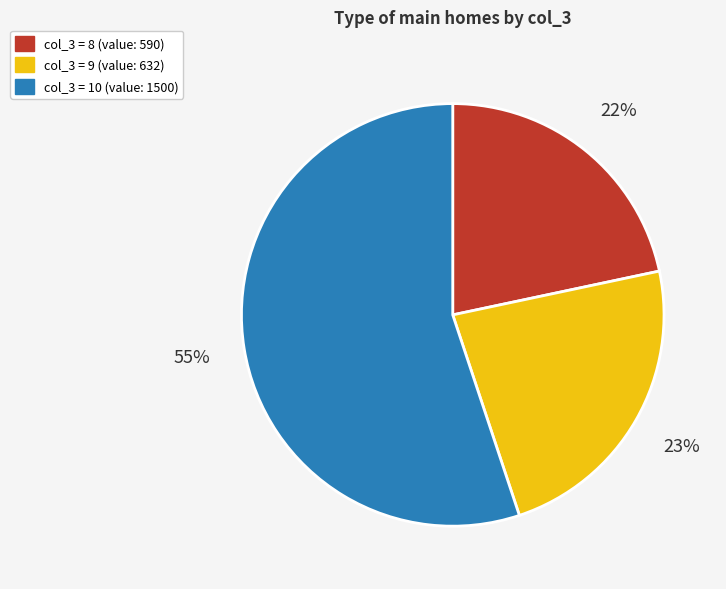

To the nearest percent, what is the average slice percentage?

33%